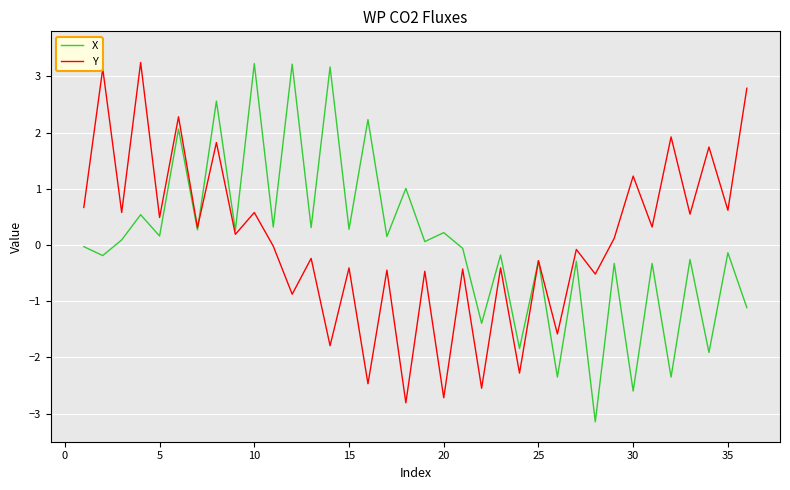

Which series has the largest range (max minus min)?

X